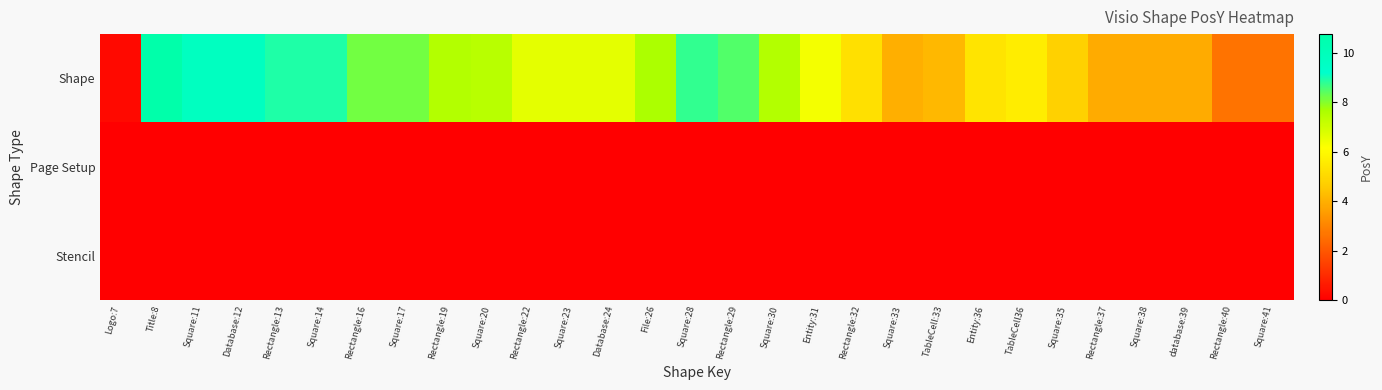

How many series are shown in this chart?

3